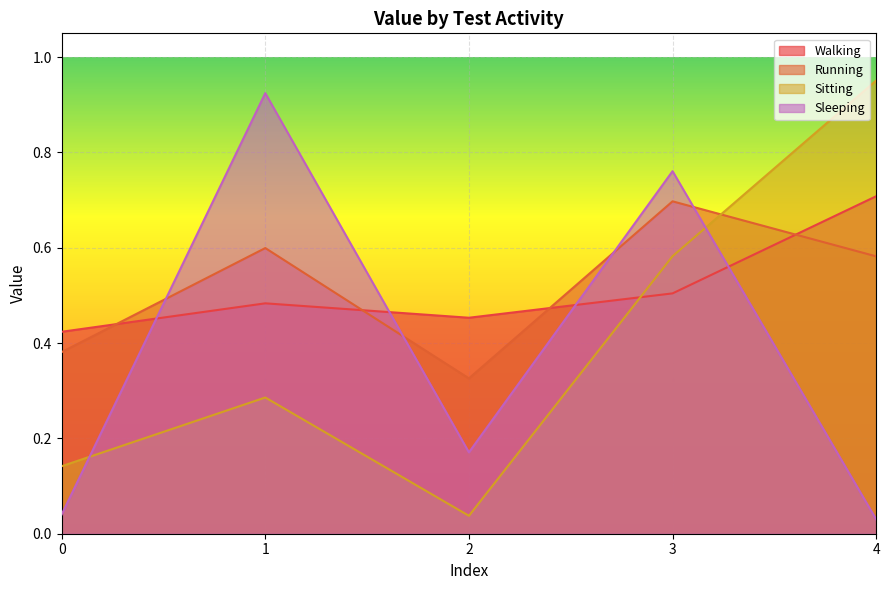

The value of Sitting at 1 is 0.3. True or false?

True